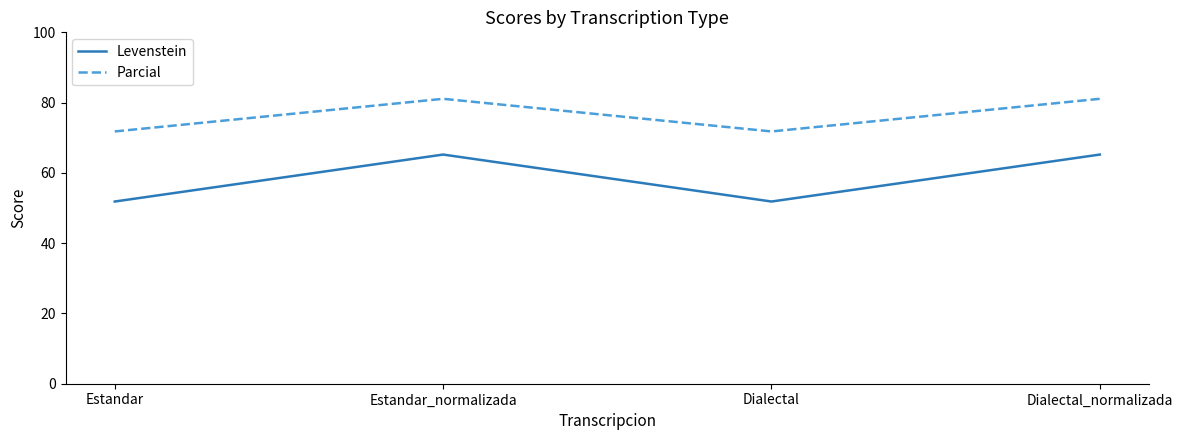

Reading right to left, transcribe all the data shown in this chart.

Levenstein: Dialectal_normalizada=65.2	Dialectal=51.9	Estandar_normalizada=65.2	Estandar=51.9
Parcial: Dialectal_normalizada=81.1	Dialectal=71.8	Estandar_normalizada=81.1	Estandar=71.8